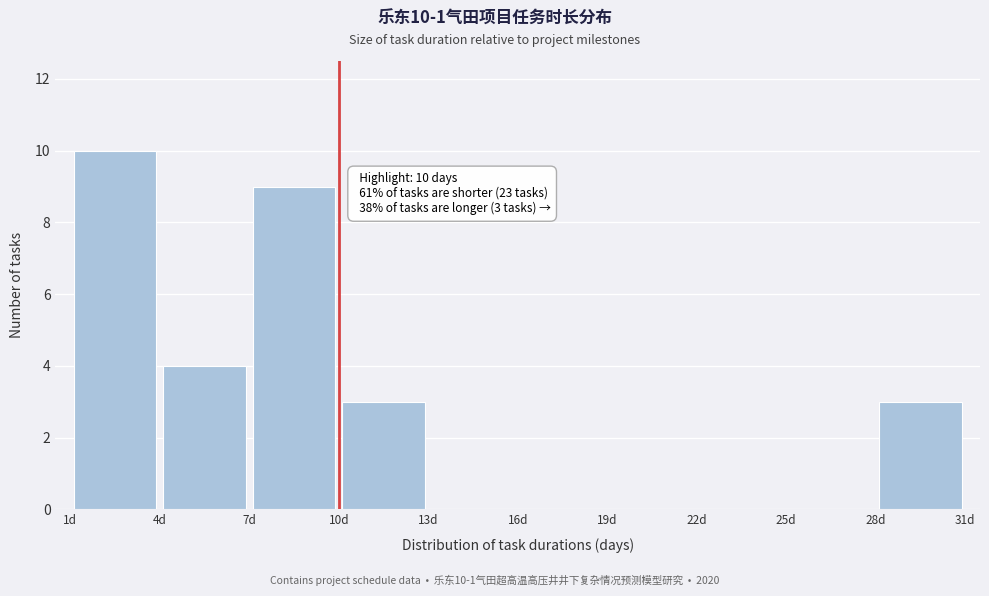

Which range on the x-axis has the tallest bar?

1 to 4